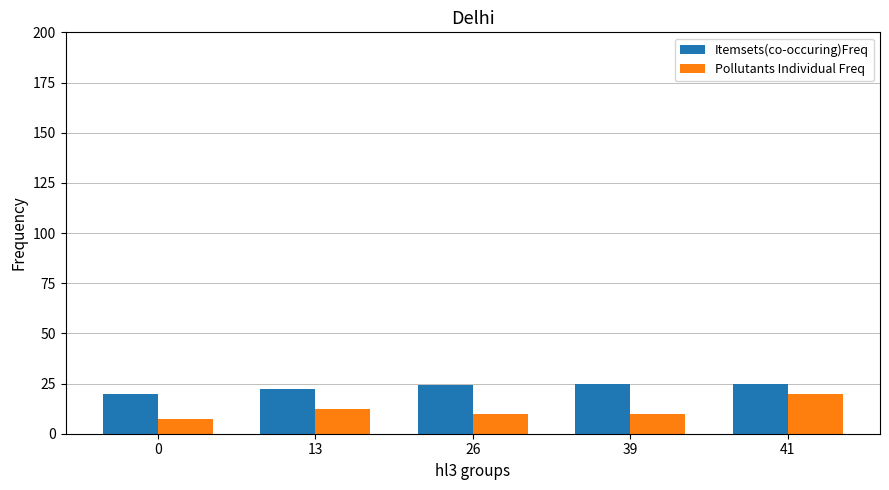

What is the maximum value shown in the chart?

25.0